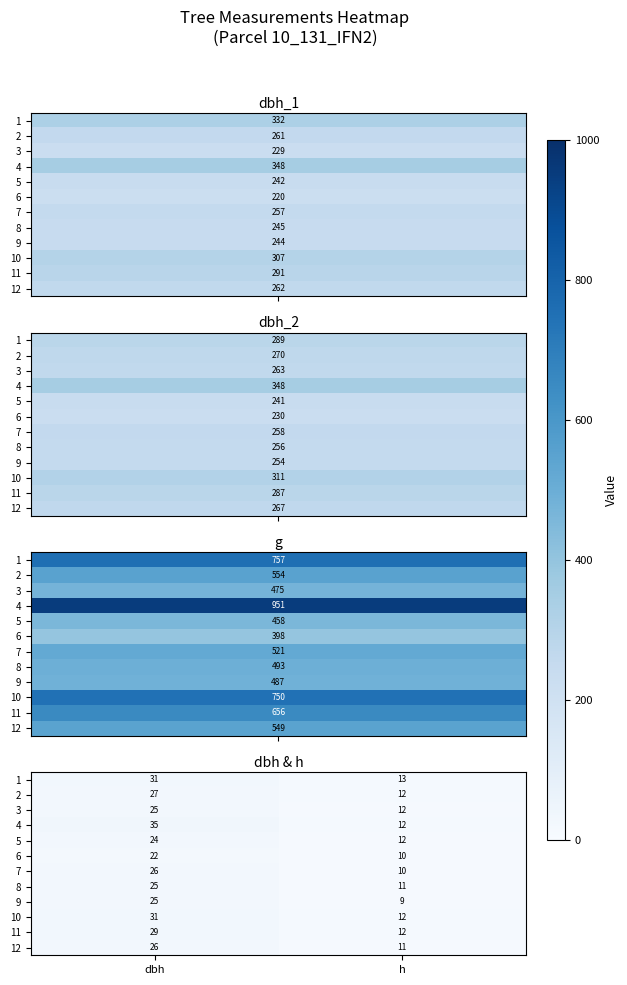

Which category has the highest value across all series?

dbh